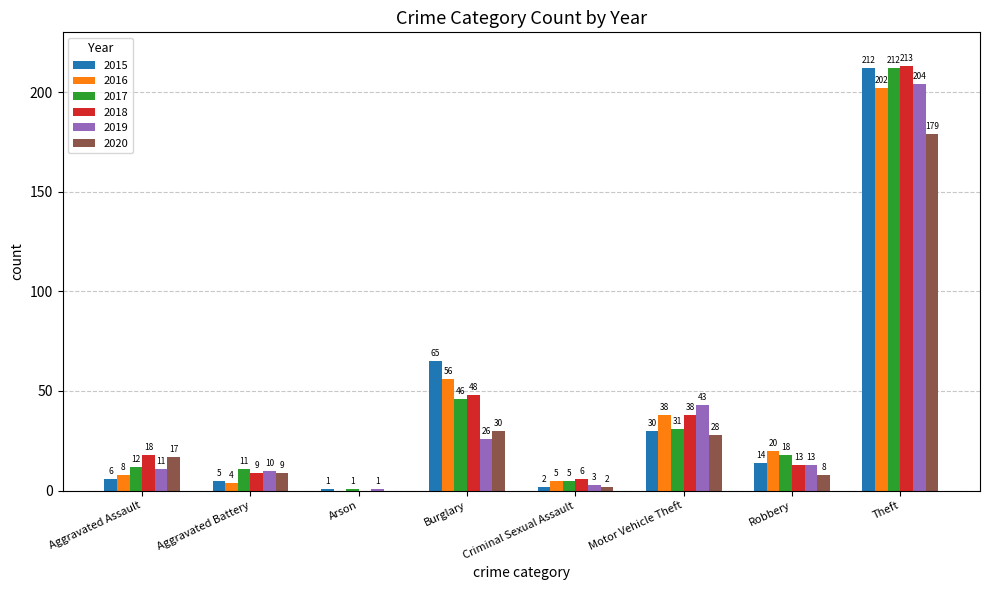

At which label is 2020 closest to 89?

Burglary